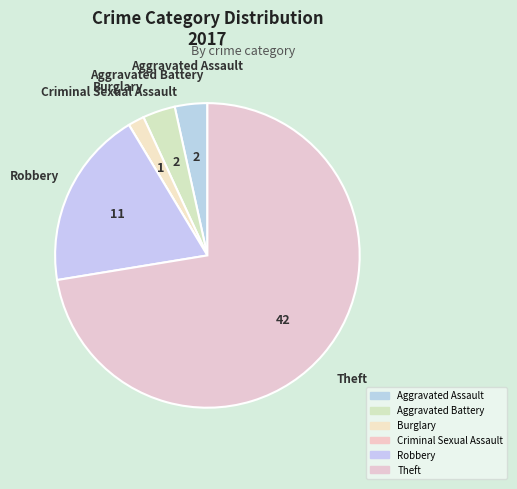

True or false: Theft accounts for 65% of the total.

False